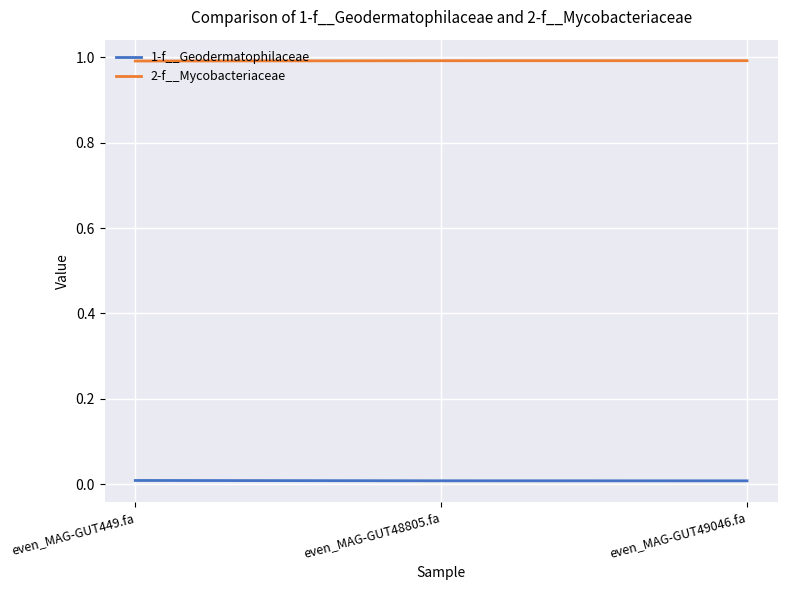

What is the highest value of the 2-f__Mycobacteriaceae series?

1.0